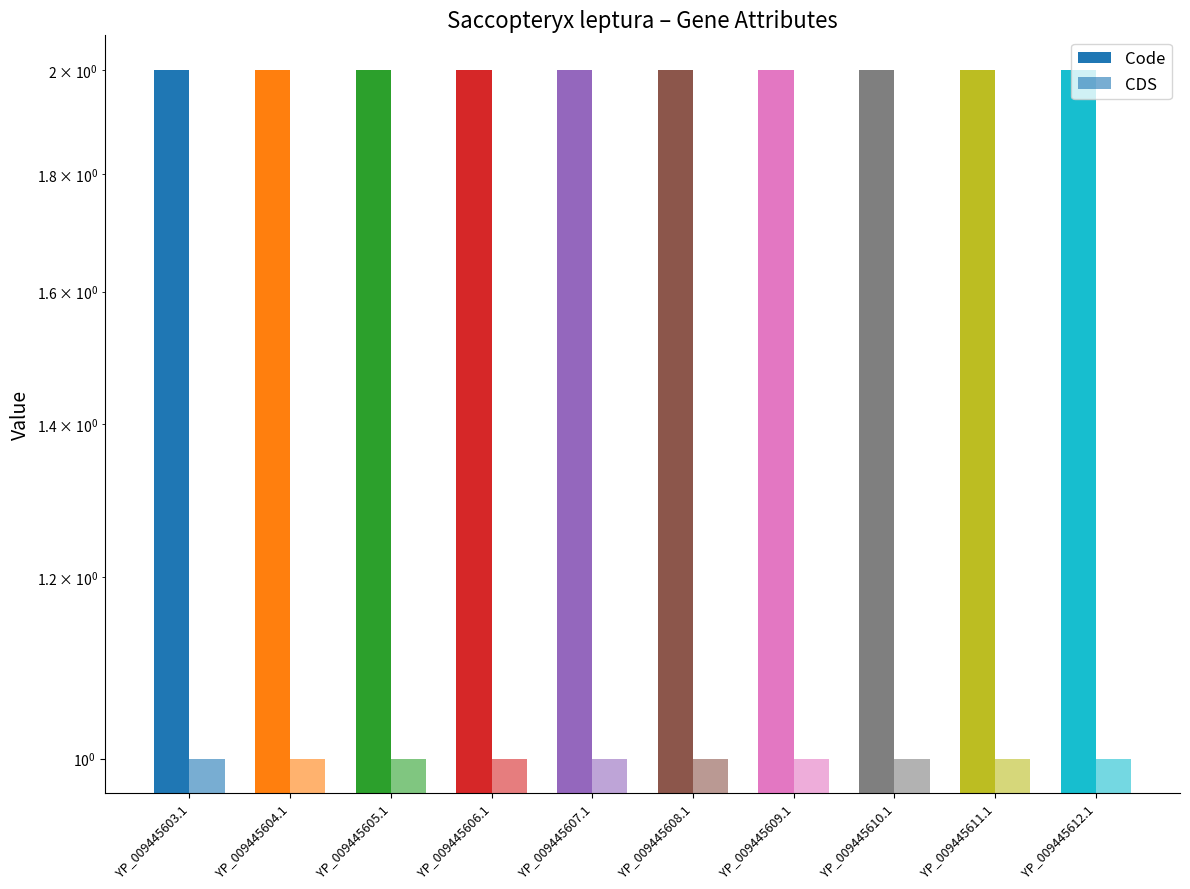

Reading right to left, what are all the values shown in this chart?

Code: YP_009445612.1=2	YP_009445611.1=2	YP_009445610.1=2	YP_009445609.1=2	YP_009445608.1=2	YP_009445607.1=2	YP_009445606.1=2	YP_009445605.1=2	YP_009445604.1=2	YP_009445603.1=2
CDS: YP_009445612.1=1	YP_009445611.1=1	YP_009445610.1=1	YP_009445609.1=1	YP_009445608.1=1	YP_009445607.1=1	YP_009445606.1=1	YP_009445605.1=1	YP_009445604.1=1	YP_009445603.1=1